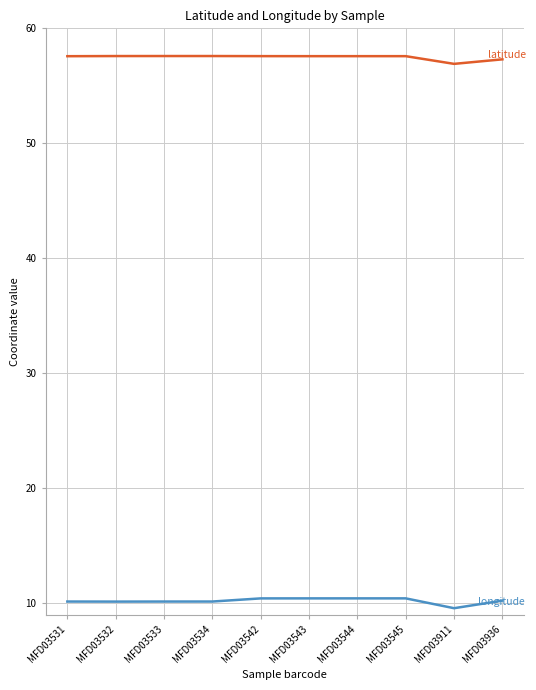

What is the spread (max minus min) of values at MFD03936?

47.1